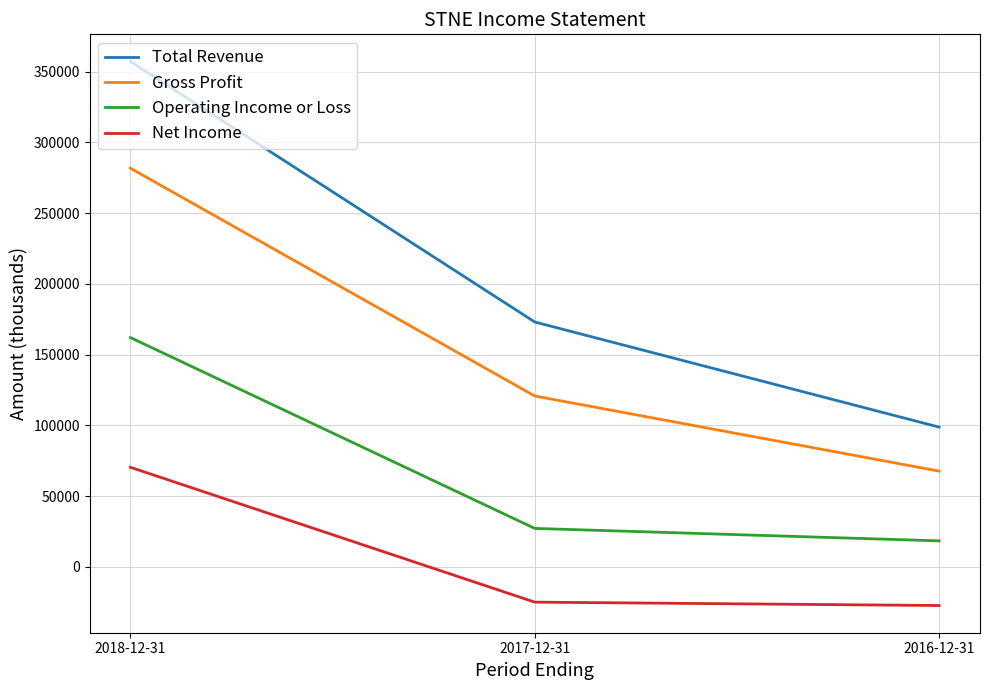

Reading right to left, what are all the values shown in this chart?

Total Revenue: 2016-12-31=98800	2017-12-31=173100	2018-12-31=357200
Gross Profit: 2016-12-31=67700	2017-12-31=120800	2018-12-31=281800
Operating Income or Loss: 2016-12-31=18400	2017-12-31=27200	2018-12-31=162100
Net Income: 2016-12-31=-27300	2017-12-31=-24900	2018-12-31=70400